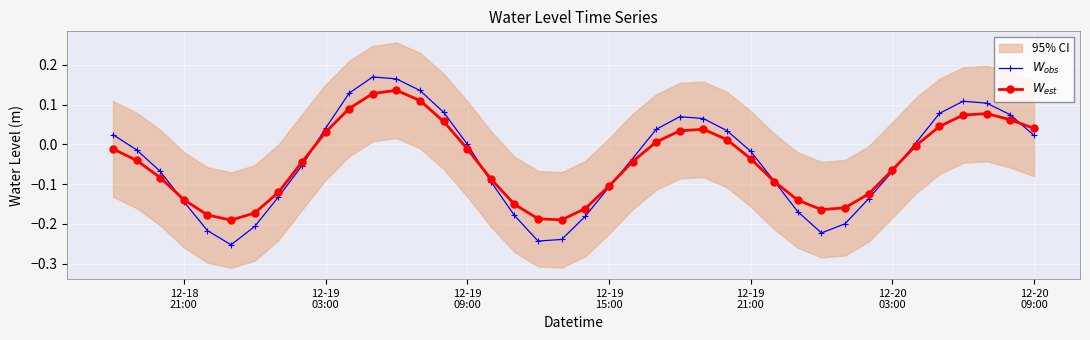

List the series in order of their peak value, lowest first.

$W_{est}$, $W_{obs}$